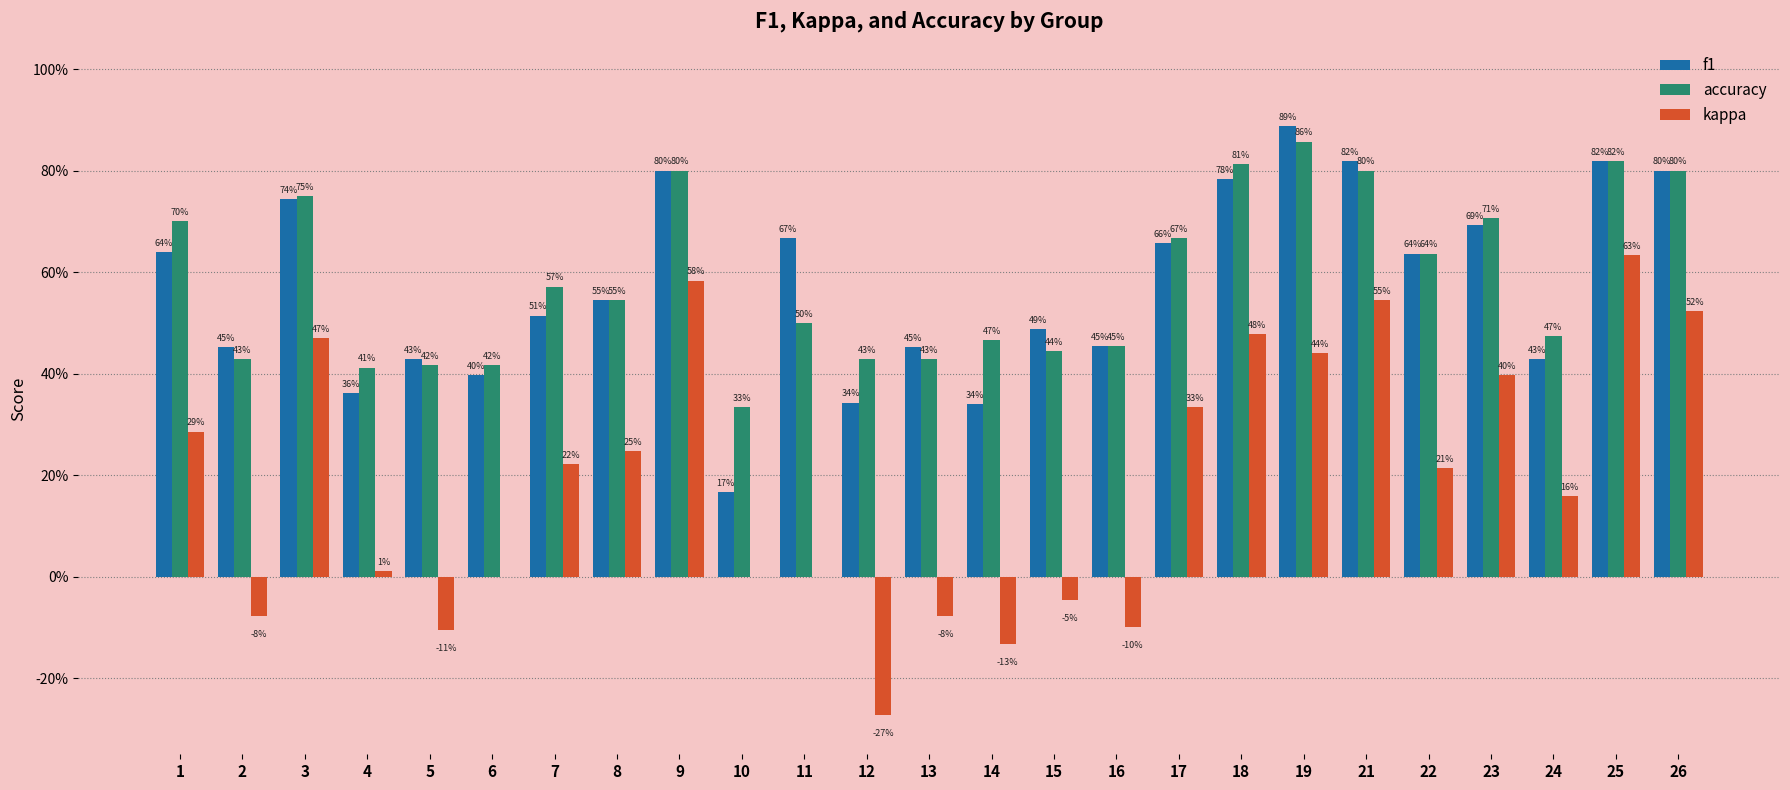

Rank the categories by accuracy value from lowest to highest.

10, 4, 5, 6, 2, 12, 13, 15, 16, 14, 24, 11, 8, 7, 22, 17, 1, 23, 3, 9, 21, 26, 18, 25, 19